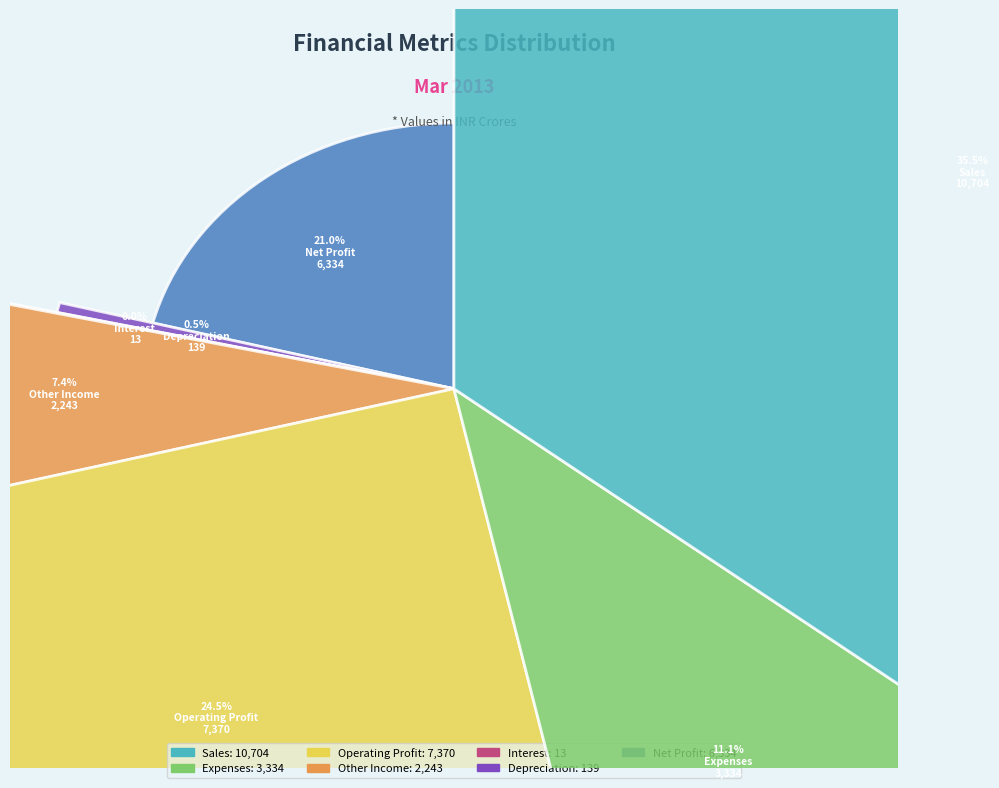

Is it true that Sales is 36% of the pie?

True